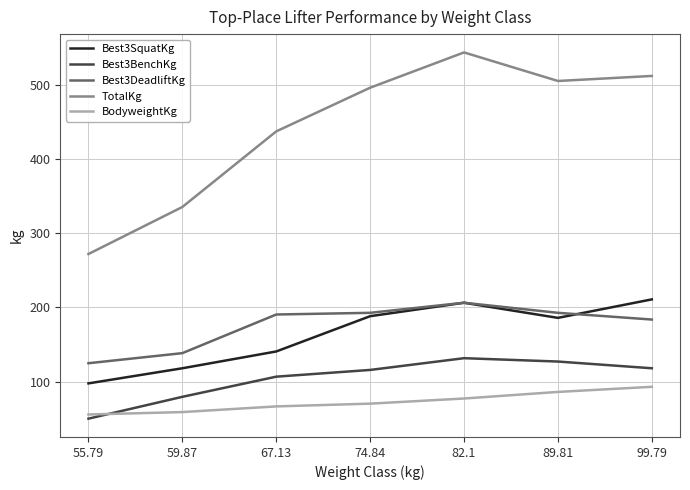

Between 55.79 and 82.1, which series saw the biggest shift?

TotalKg